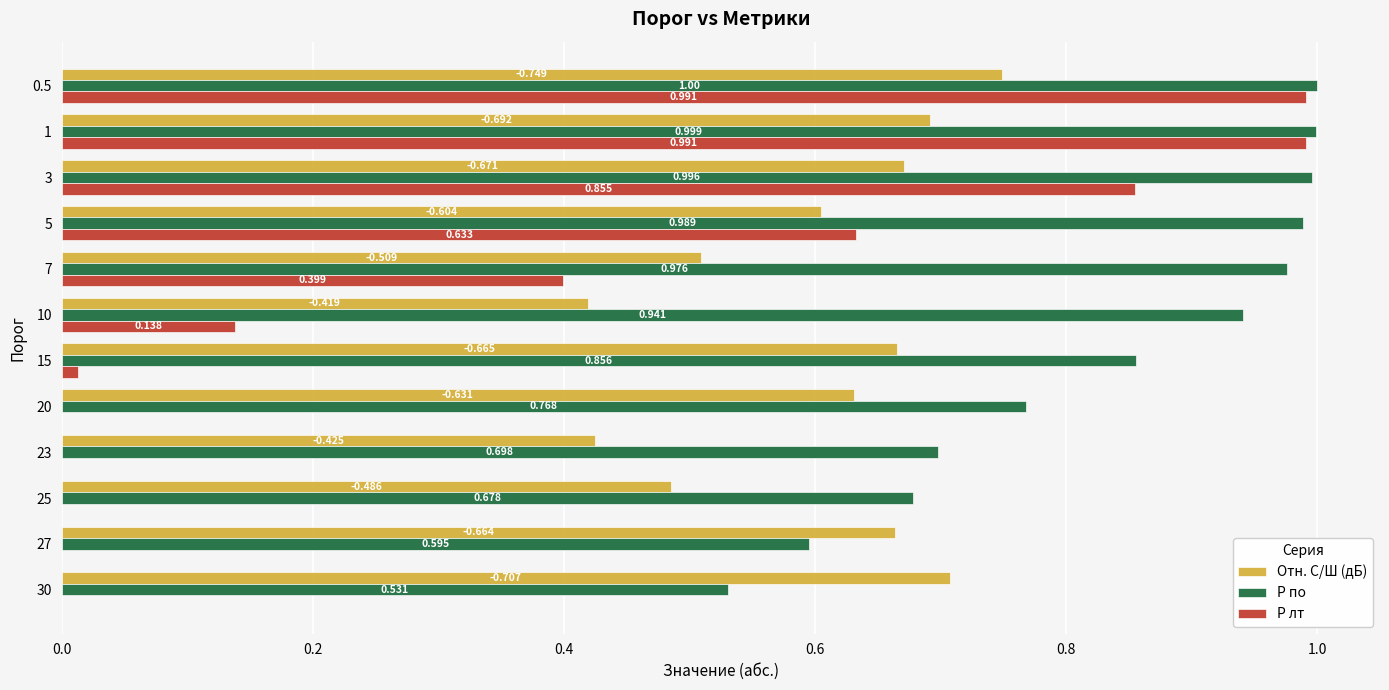

Which series has the largest total across all categories?

P по